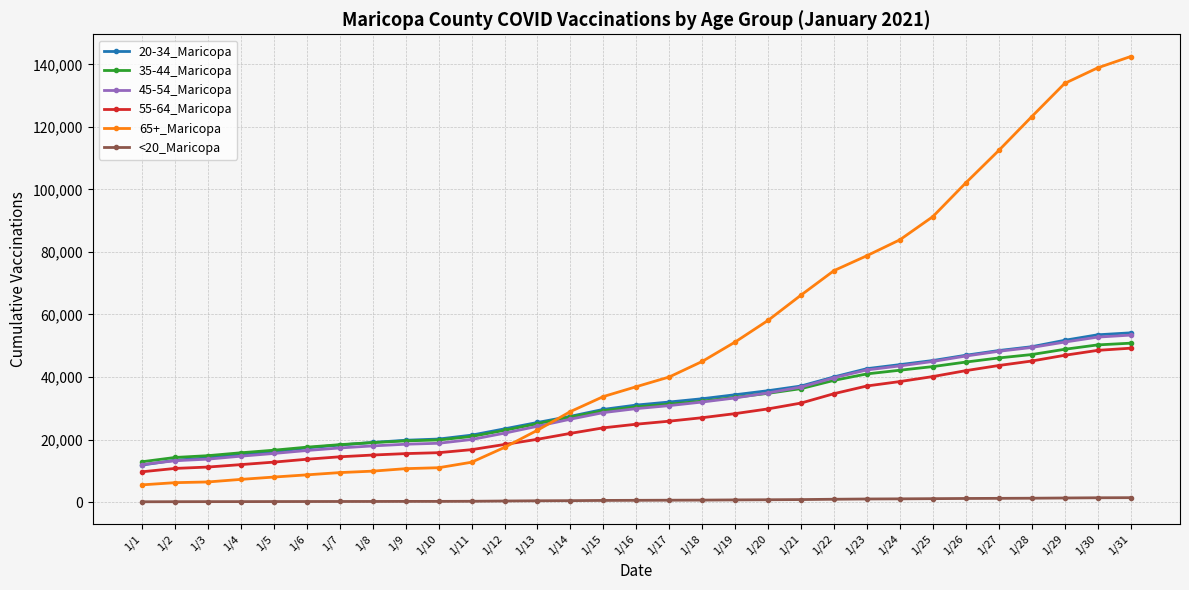

How many values in the 45-54_Maricopa series are below 29899?

15